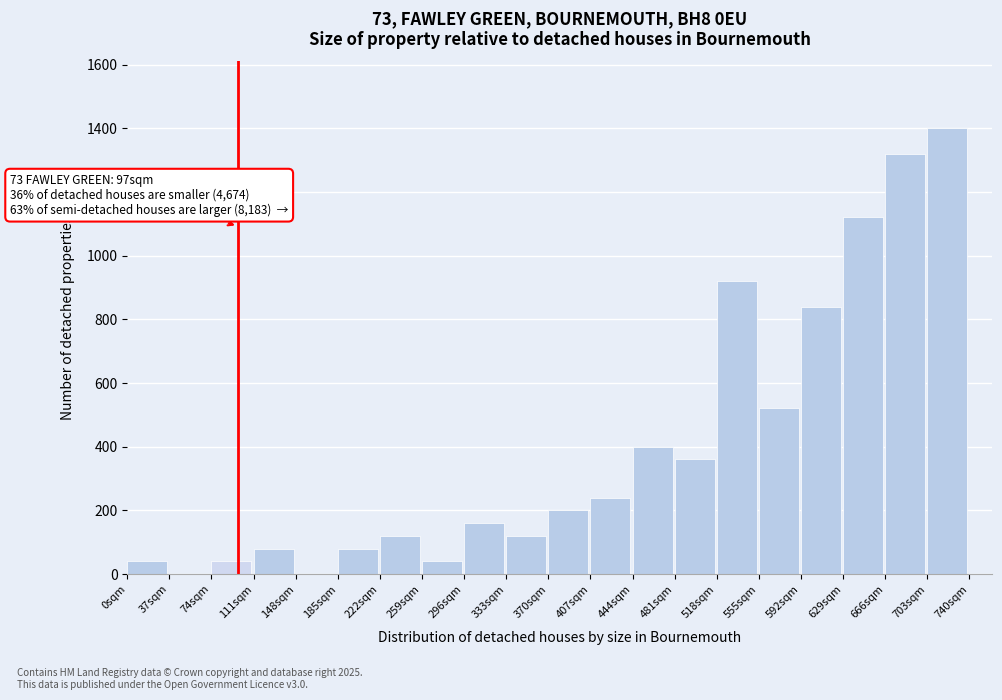

Reading left to right, transcribe all the data shown in this chart.

0sqm=40	37sqm=0	74sqm=40	111sqm=80	148sqm=0	185sqm=80	222sqm=120	259sqm=40	296sqm=160	333sqm=120	370sqm=200	407sqm=240	444sqm=400	481sqm=360	518sqm=920	555sqm=520	592sqm=840	629sqm=1120	666sqm=1320	703sqm=1400	740sqm=0